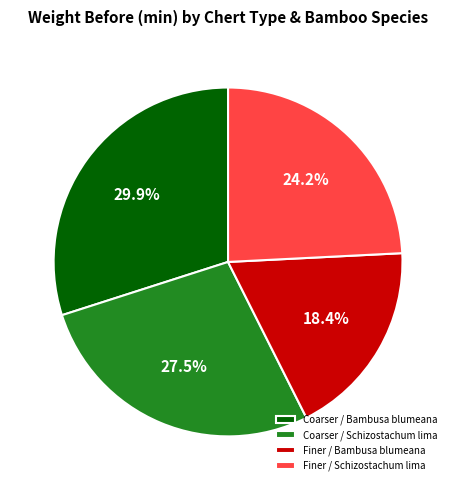

Does any single category account for the majority?

No